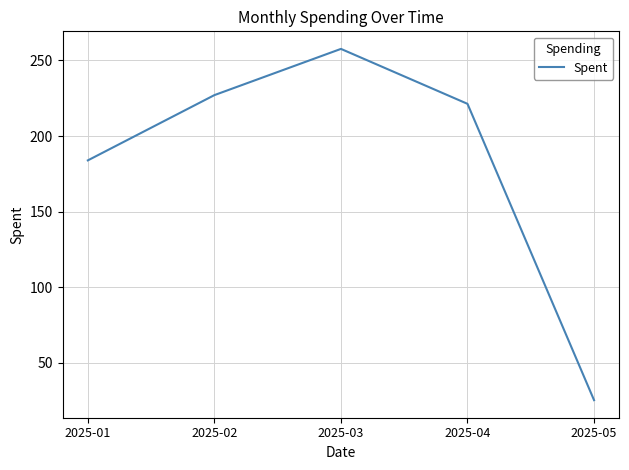

Rank the categories by value from highest to lowest.

2025-03, 2025-02, 2025-04, 2025-01, 2025-05